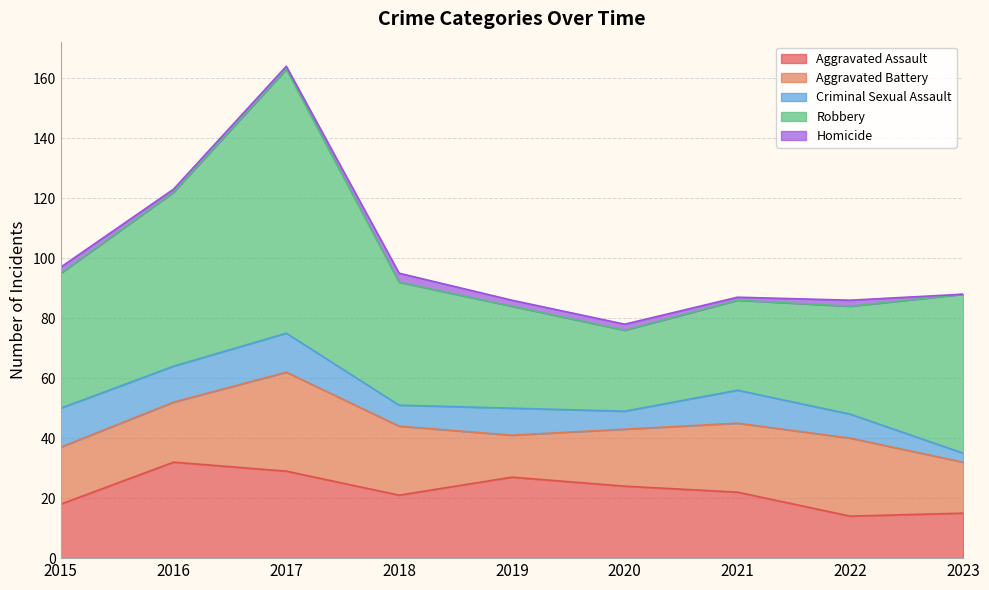

Rank the series by their maximum value, from highest to lowest.

Robbery, Aggravated Battery, Aggravated Assault, Criminal Sexual Assault, Homicide